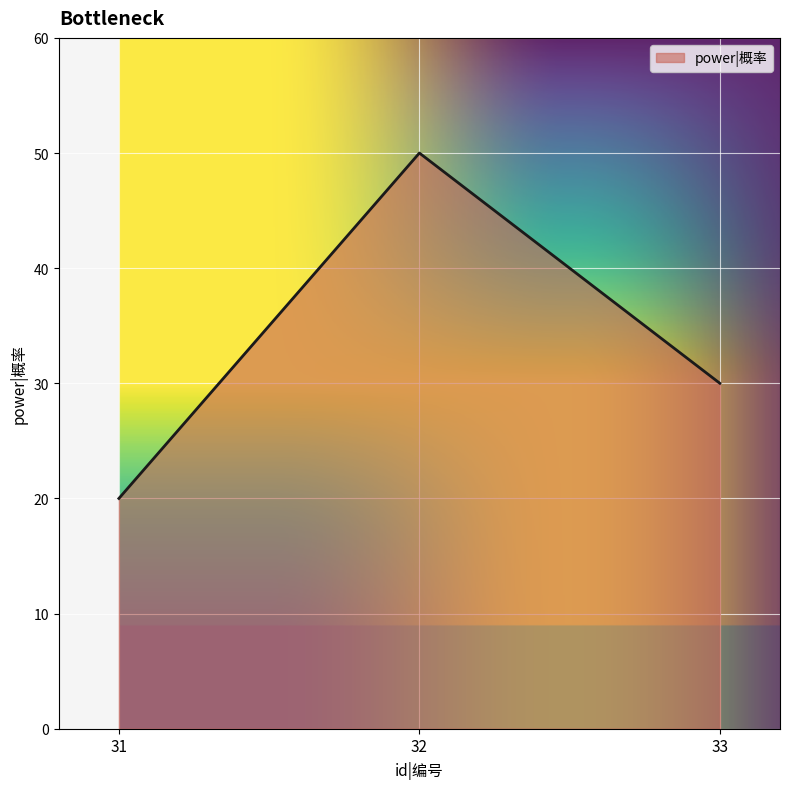

How many lines are shown in the chart?

1